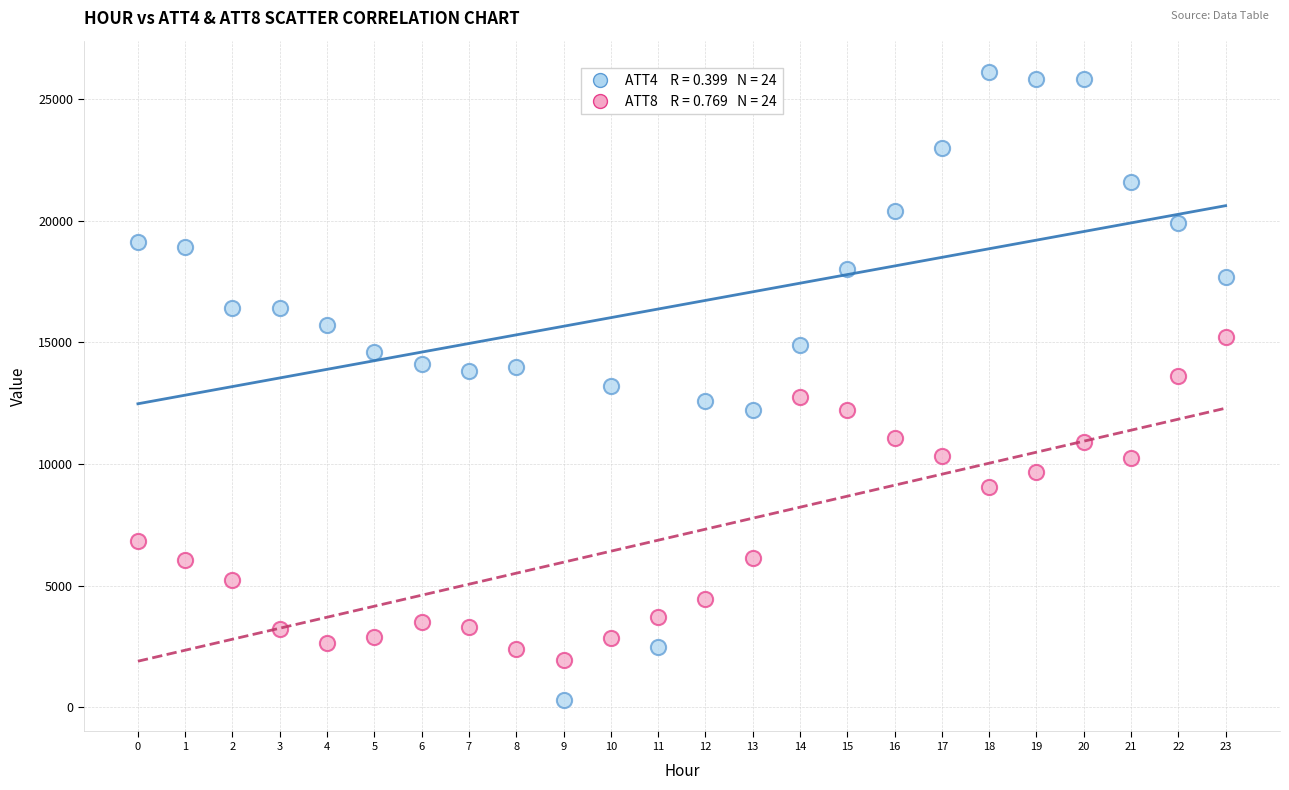

Count the number of points in this scatter plot.

48